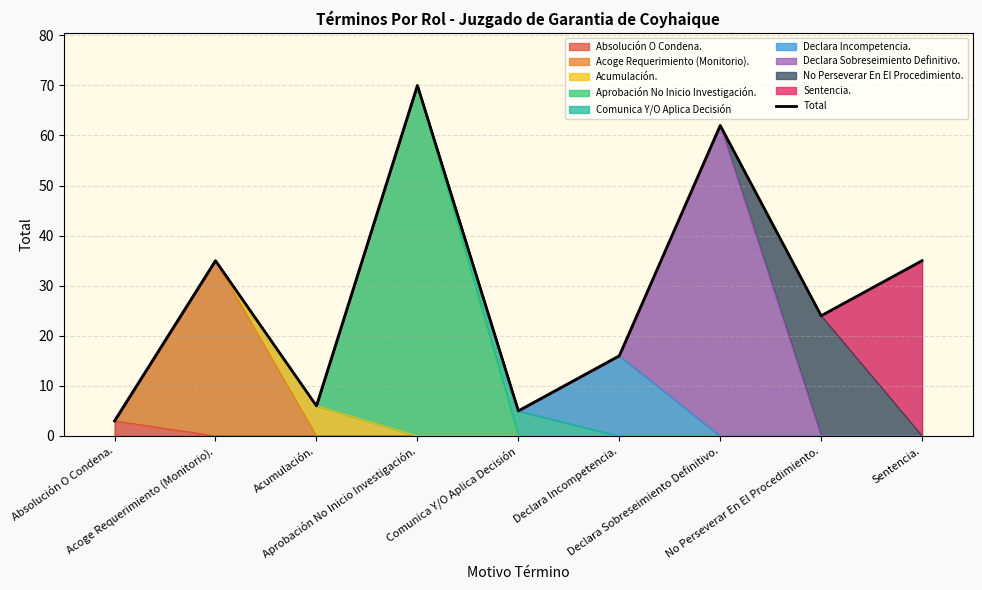

Reading left to right, extract all data points from this chart.

Absolución O Condena.=3	Acoge Requerimiento (Monitorio).=35	Acumulación.=6	Aprobación No Inicio Investigación.=70	Comunica Y/O Aplica Decisión=5	Declara Incompetencia.=16	Declara Sobreseimiento Definitivo.=62	No Perseverar En El Procedimiento.=24	Sentencia.=35